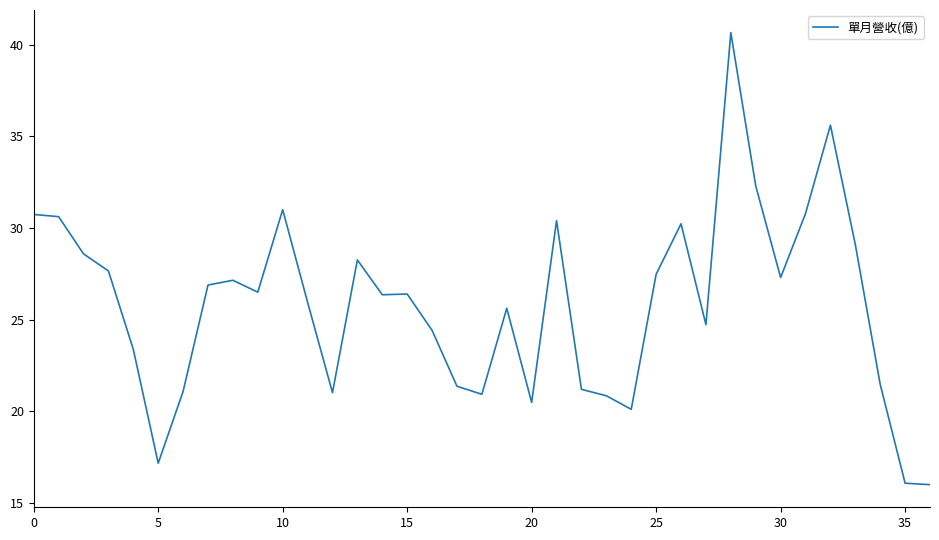

What is the difference between the maximum and minimum values?

24.7